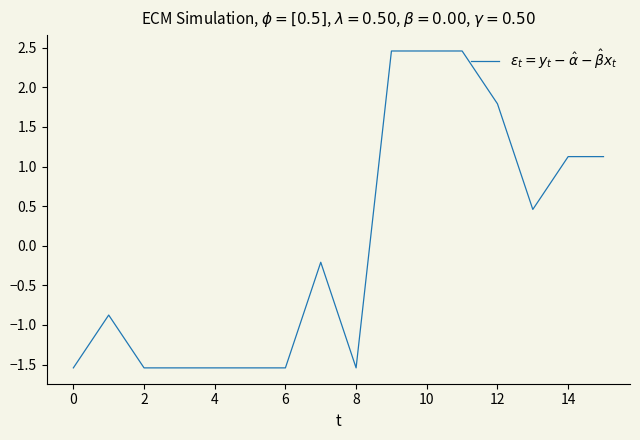

What is the minimum value shown in the chart?

-1.5